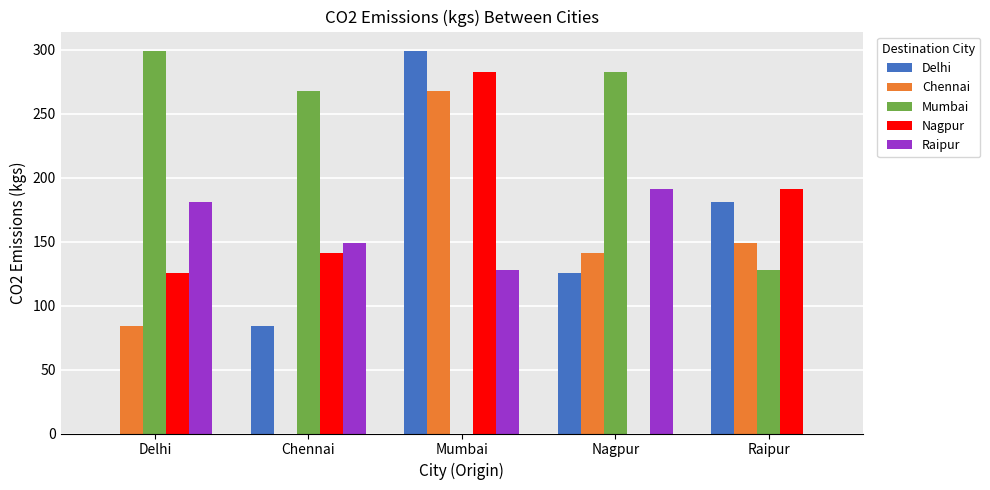

What is the greatest value displayed?

299.3